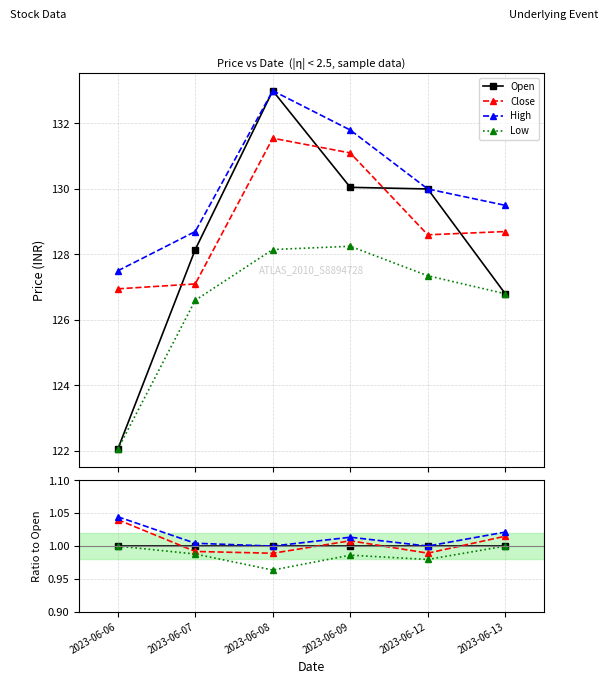

What are all the series names shown in the legend?

Open, Close, High, Low